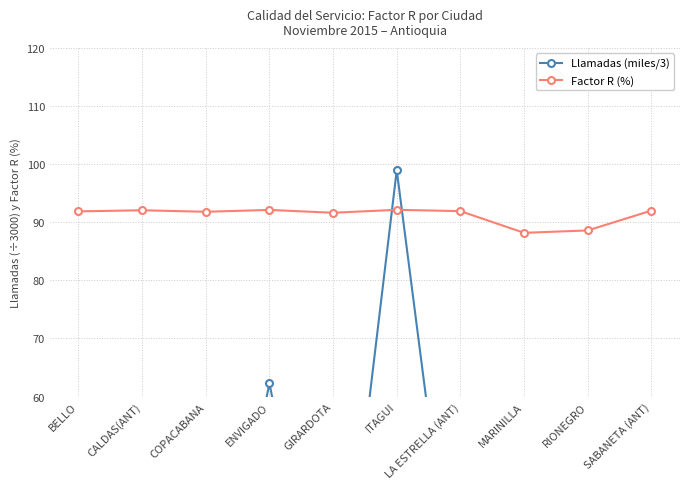

What is the sum of all Llamadas (miles/3) values?

316.6